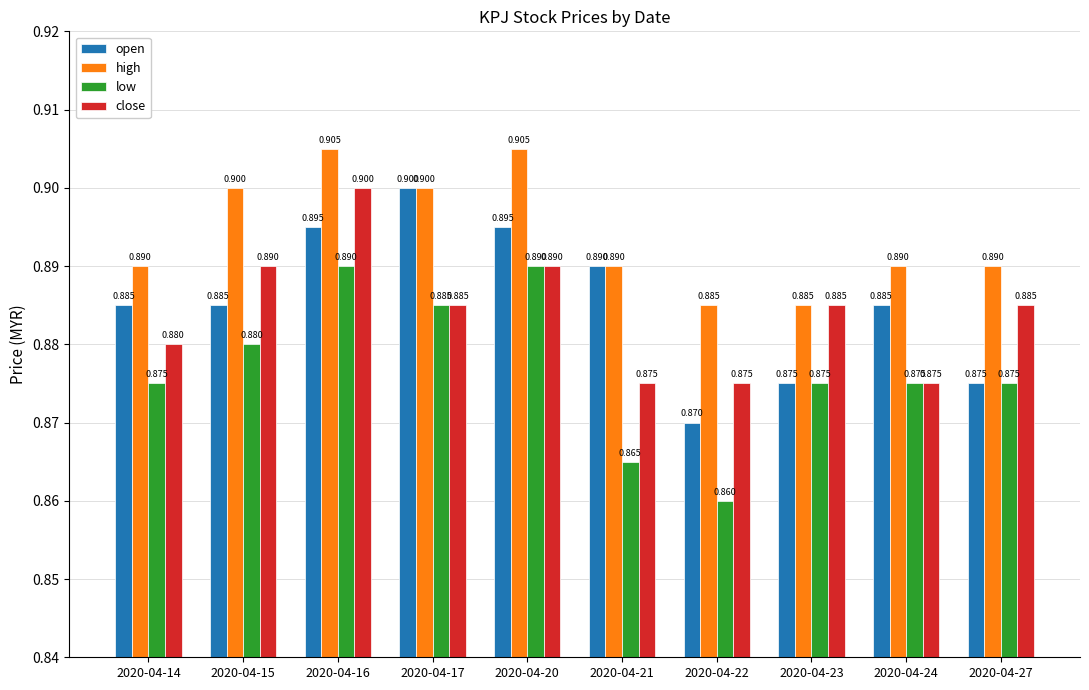

The value of high at 2020-04-15 is 0.9. True or false?

True